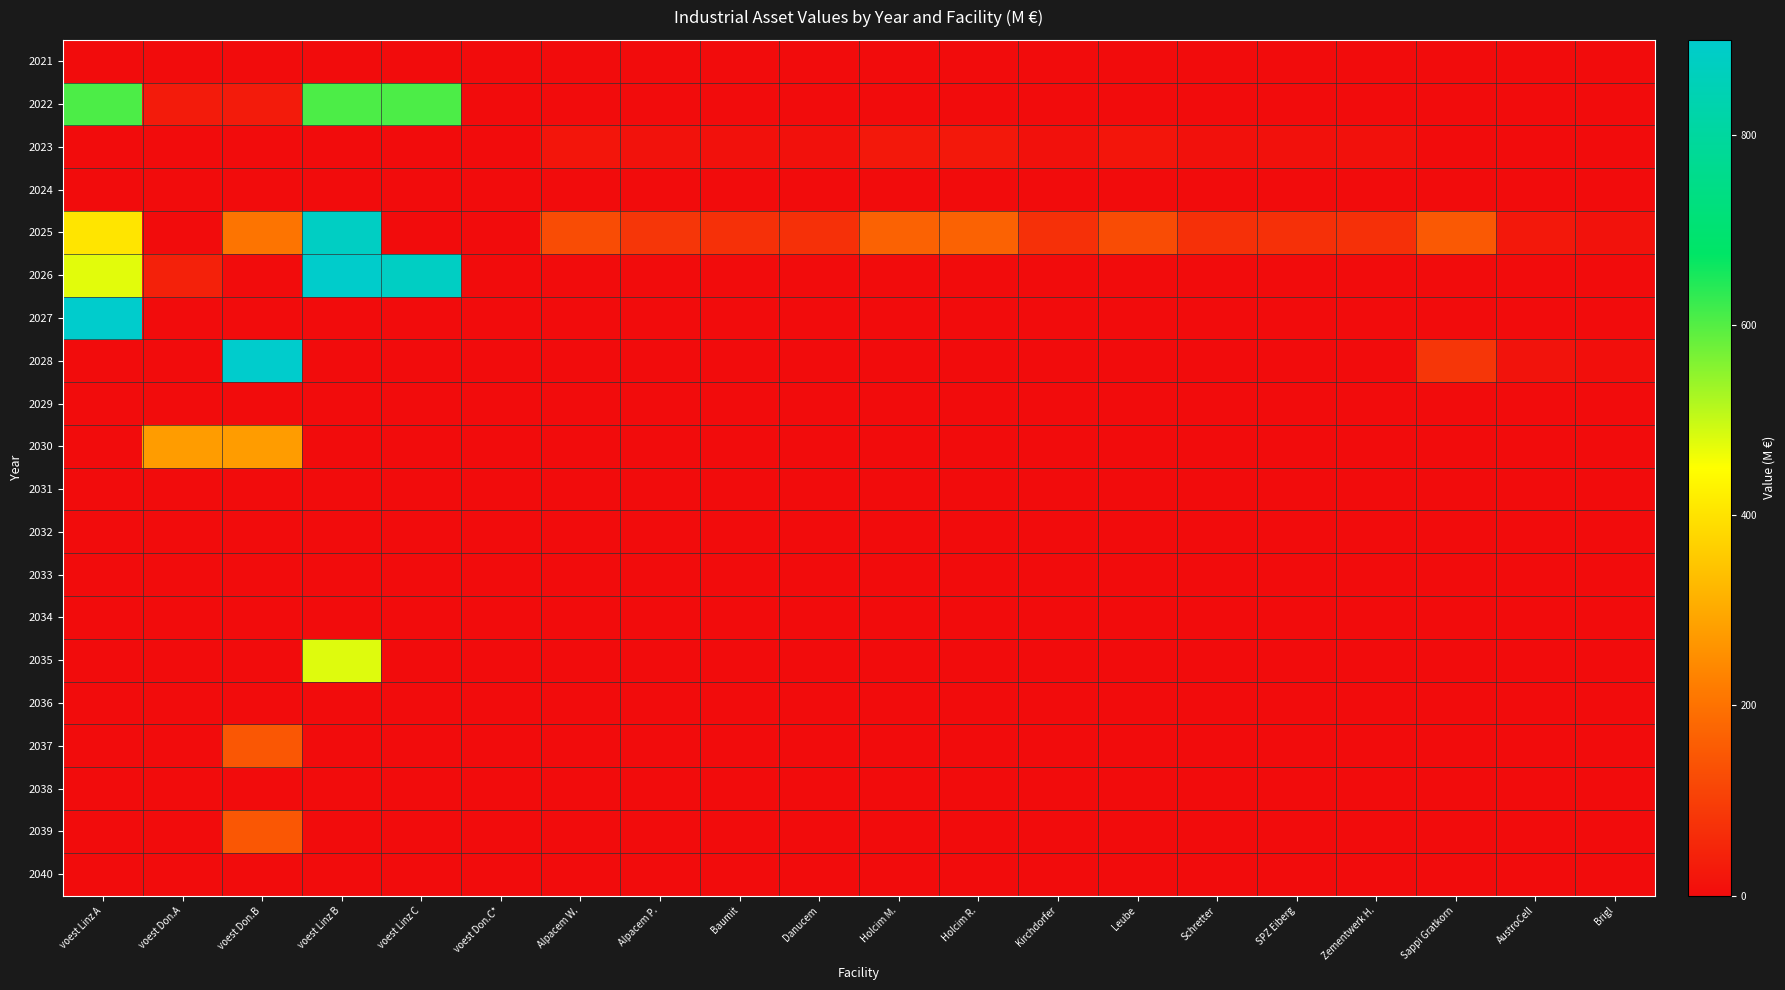

How many distinct data groups are displayed?

20